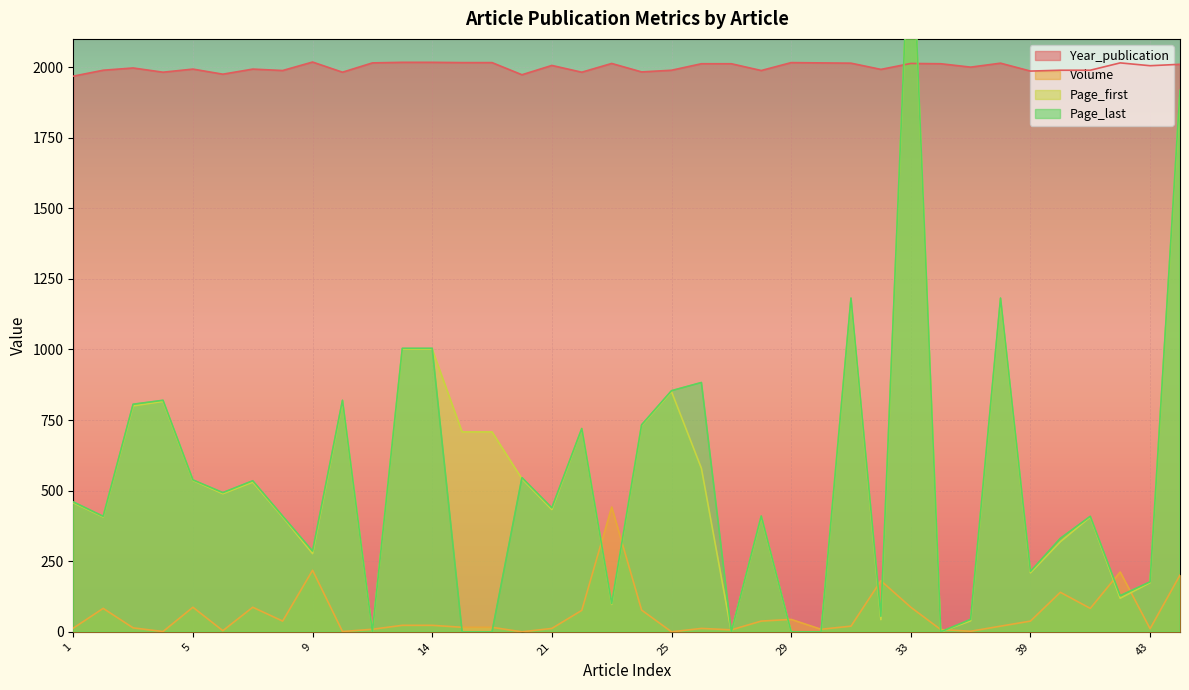

Which series has the largest range (max minus min)?

Page_last